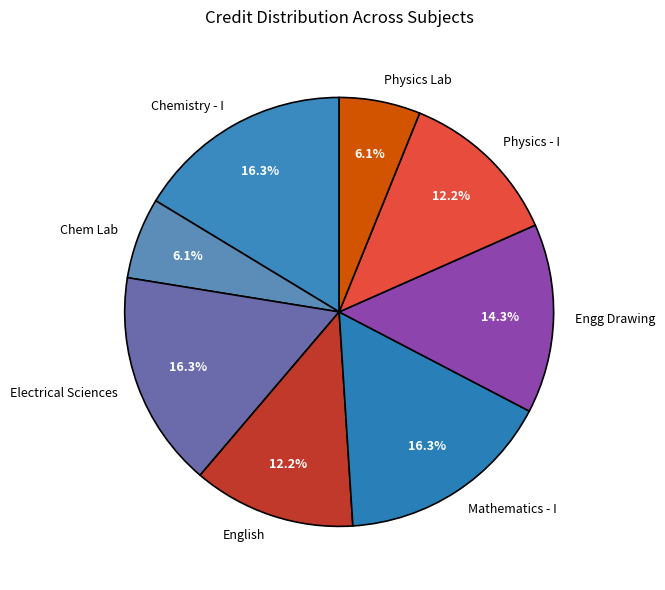

Do Physics - I and Chemistry - I together represent more than half of the pie?

No